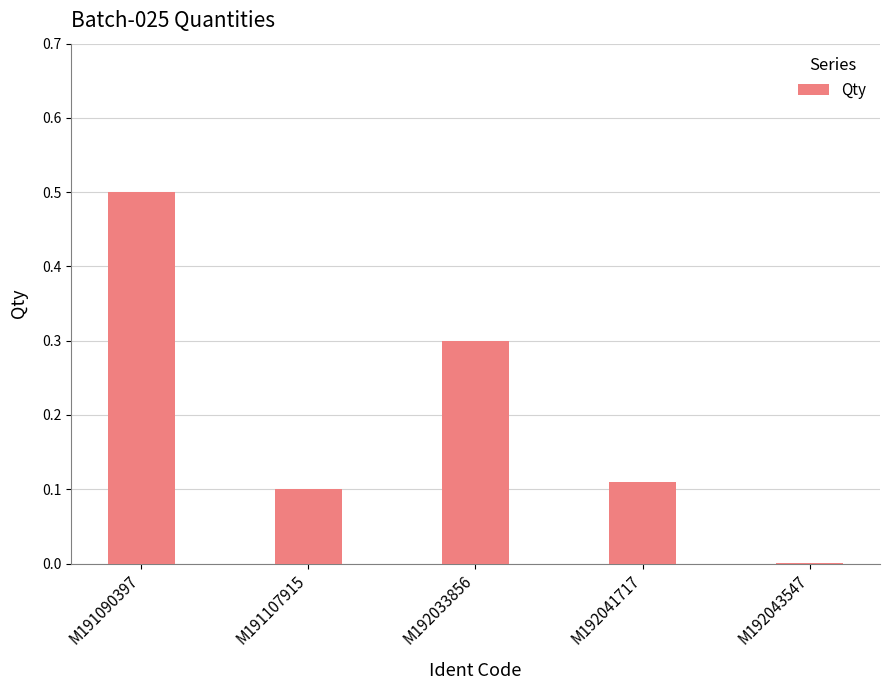

What is the sum of all values?

1.0